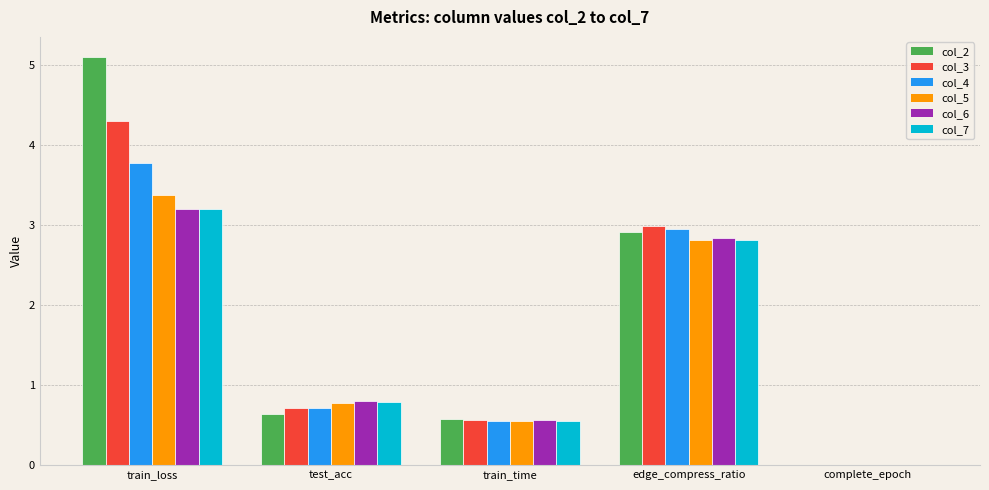

The col_5 series shows 0.0 at complete_epoch. True or false?

True